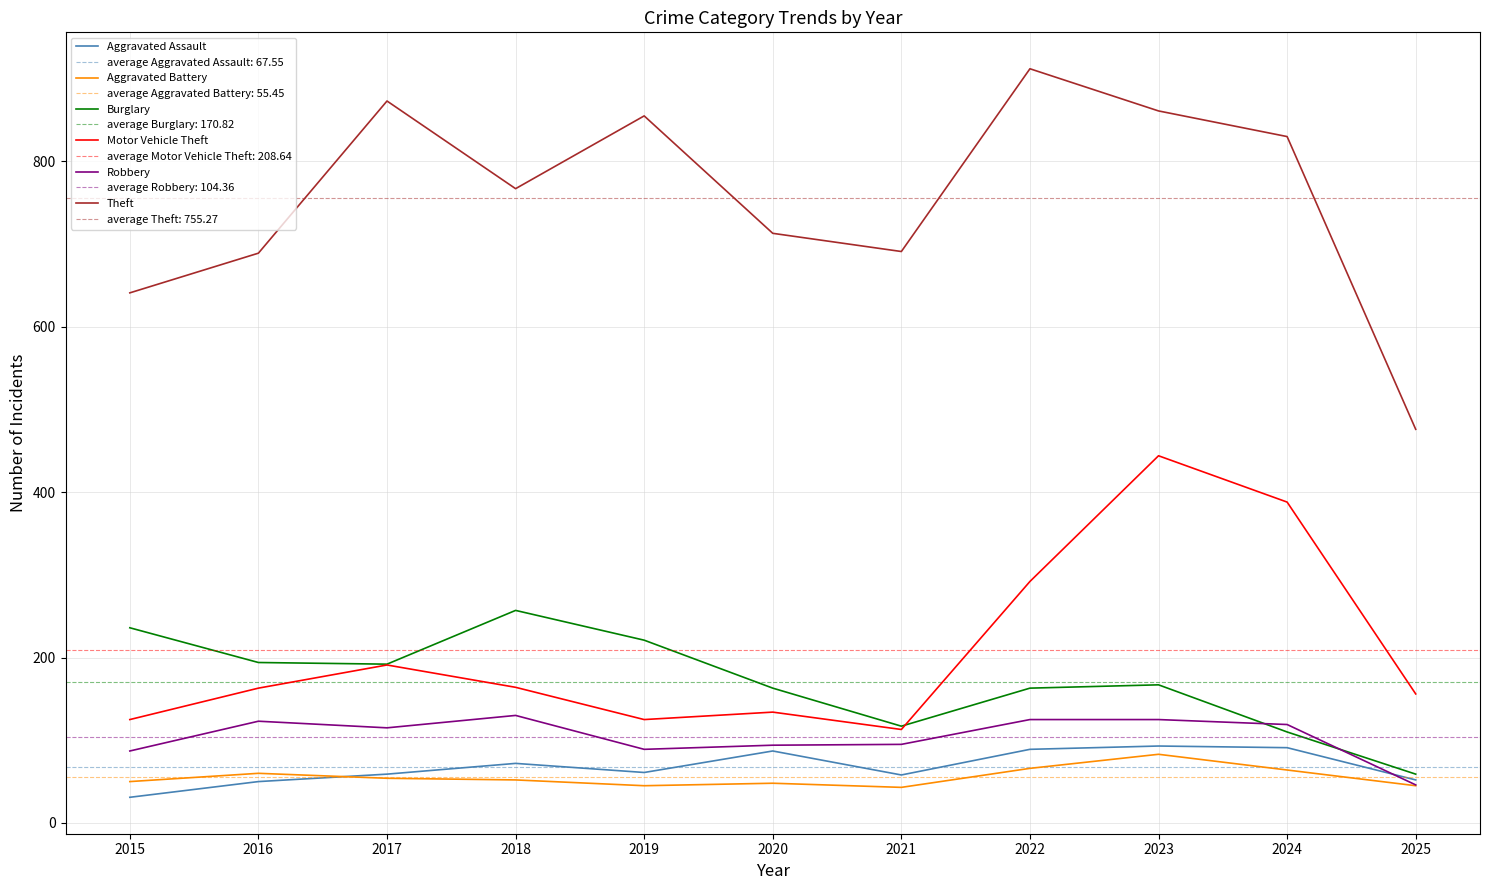

Between which two adjacent categories do Robbery and Aggravated Assault first intersect?

2024 and 2025